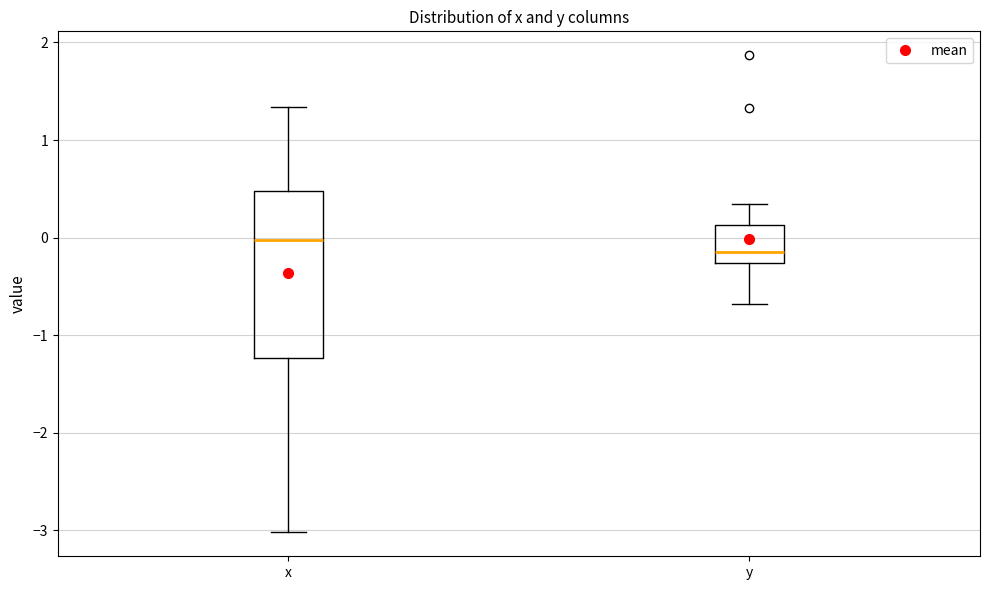

Which box is the tallest, from its lower edge to its upper edge?

x